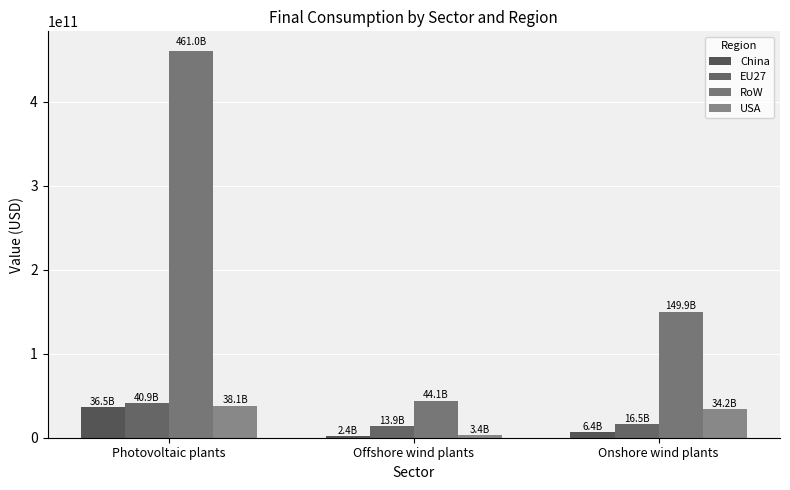

Are the bars grouped side by side (vs. stacked)?

Yes